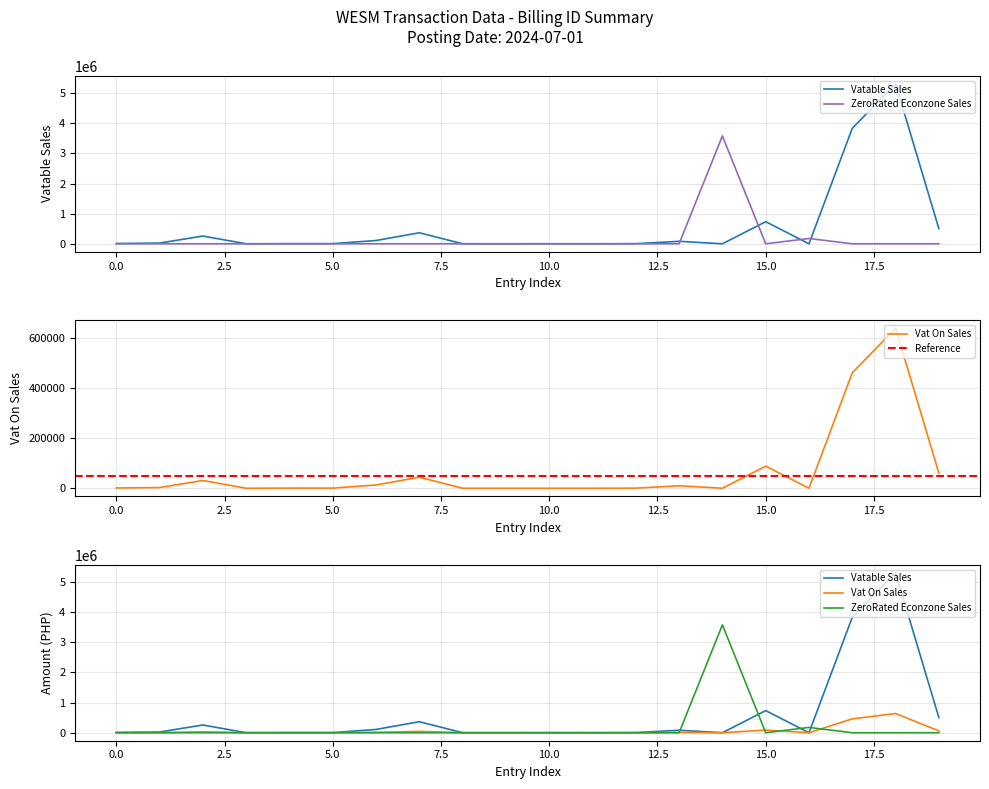

List the series in order of their peak value, highest first.

Vatable Sales, ZeroRated Econzone Sales, Vat On Sales